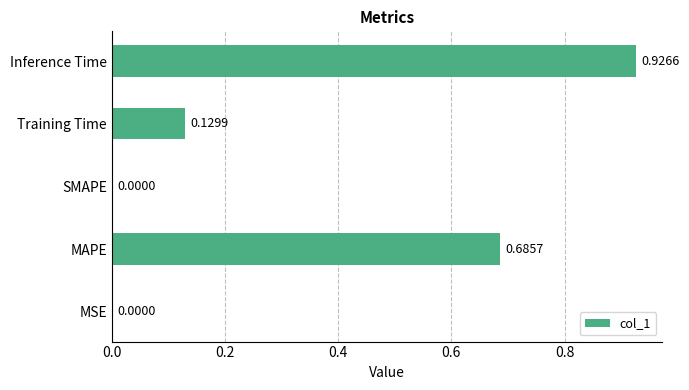

Which category has the highest value across all series?

Inference Time